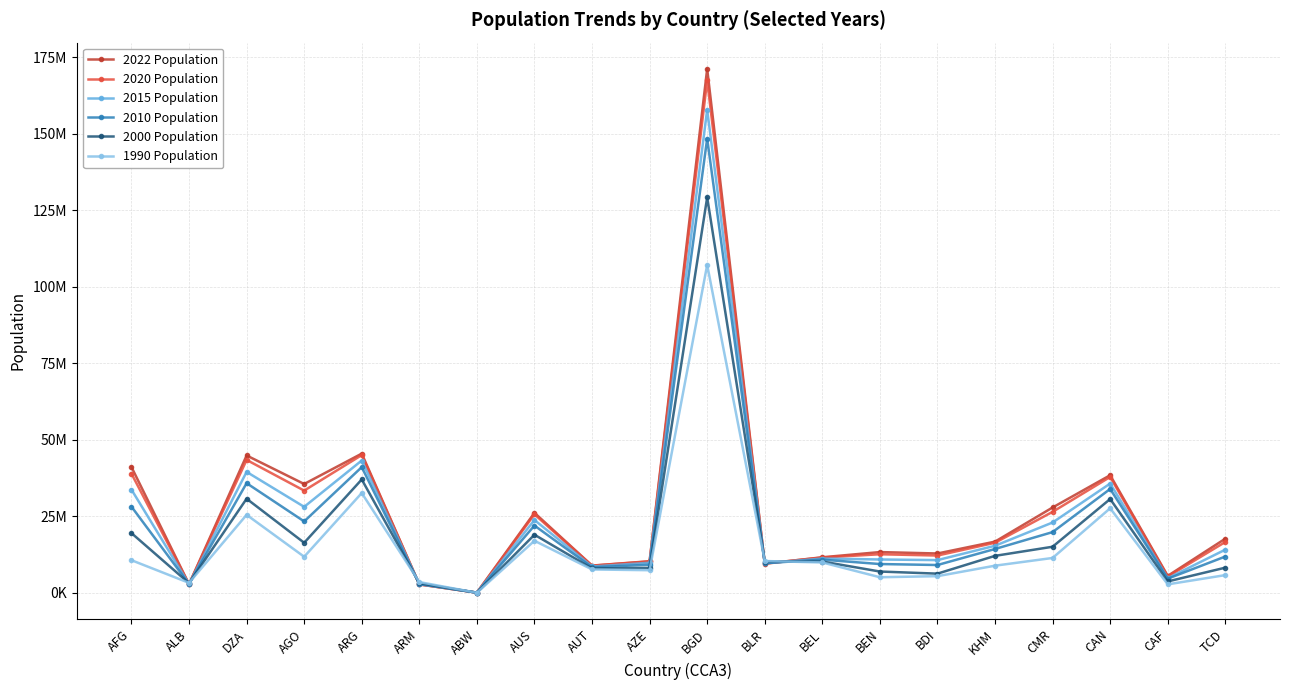

What is the greatest value displayed?

171186372